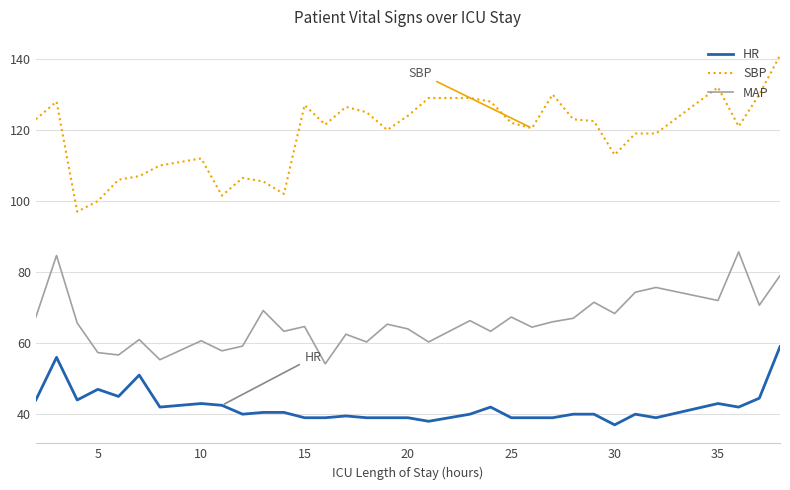

True or false: SBP and MAP cross at least once.

False